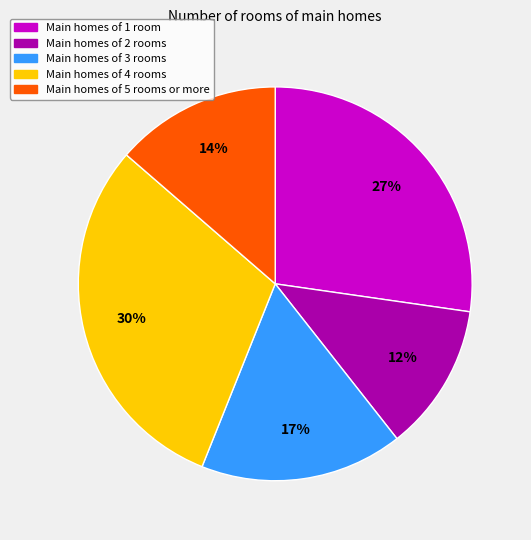

To the nearest percent, what is the difference between the largest and smallest slice percentages?

18%